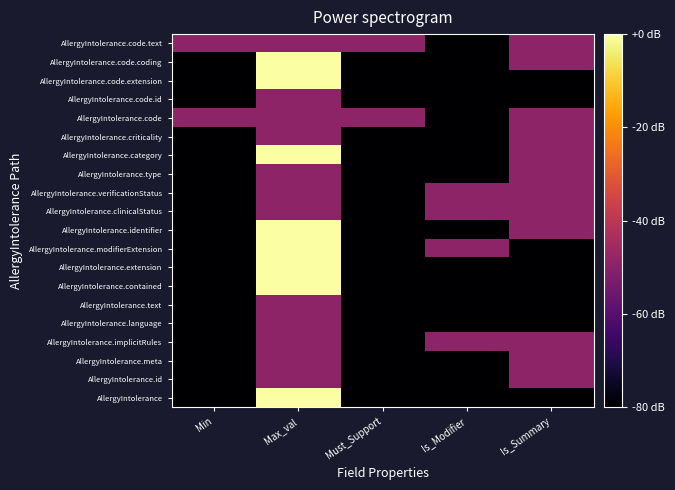

At which category does the chart reach its minimum across all series?

Min